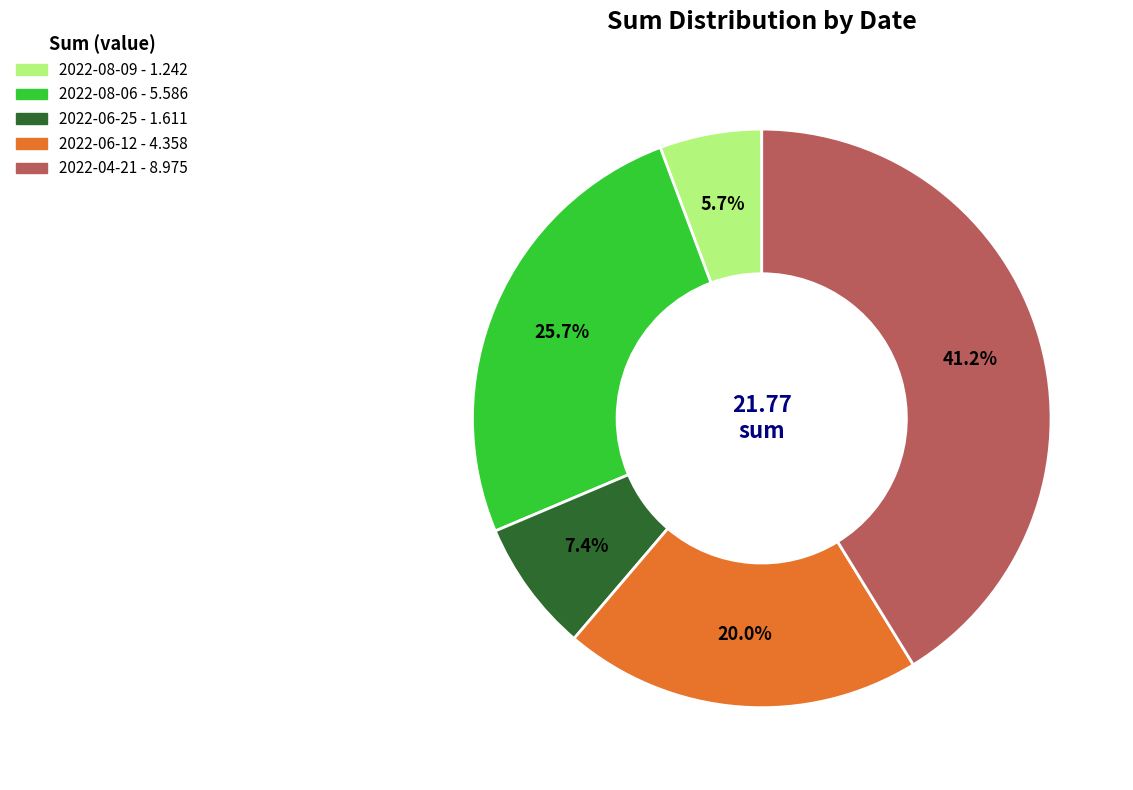

Which category has the smallest portion of the pie?

2022-08-09